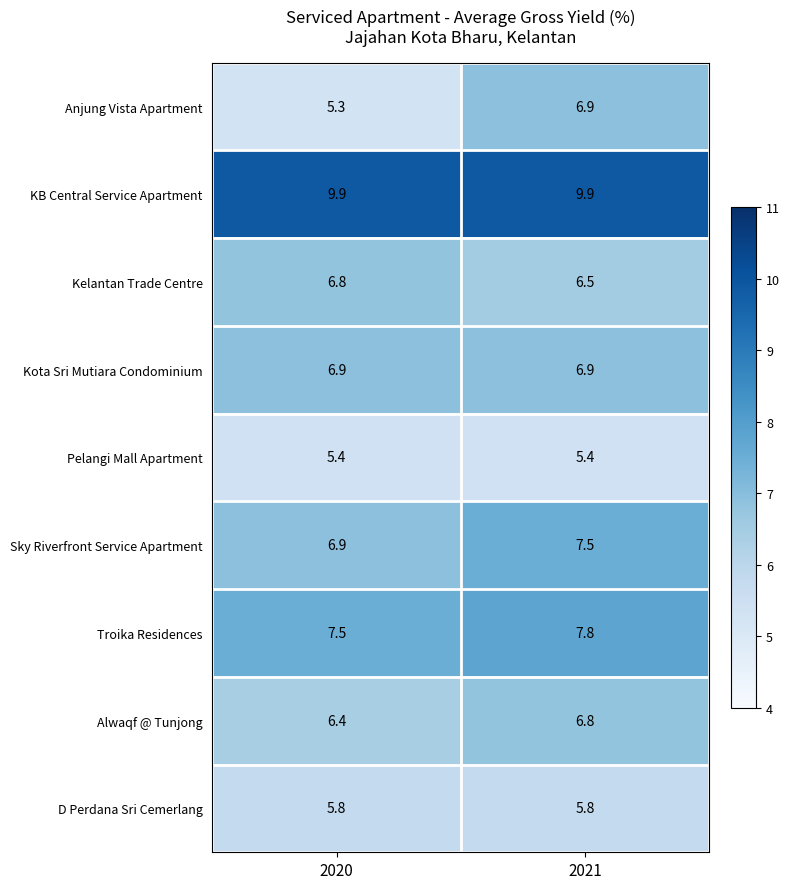

Rank the categories by Alwaqf @ Tunjong value from lowest to highest.

2020, 2021